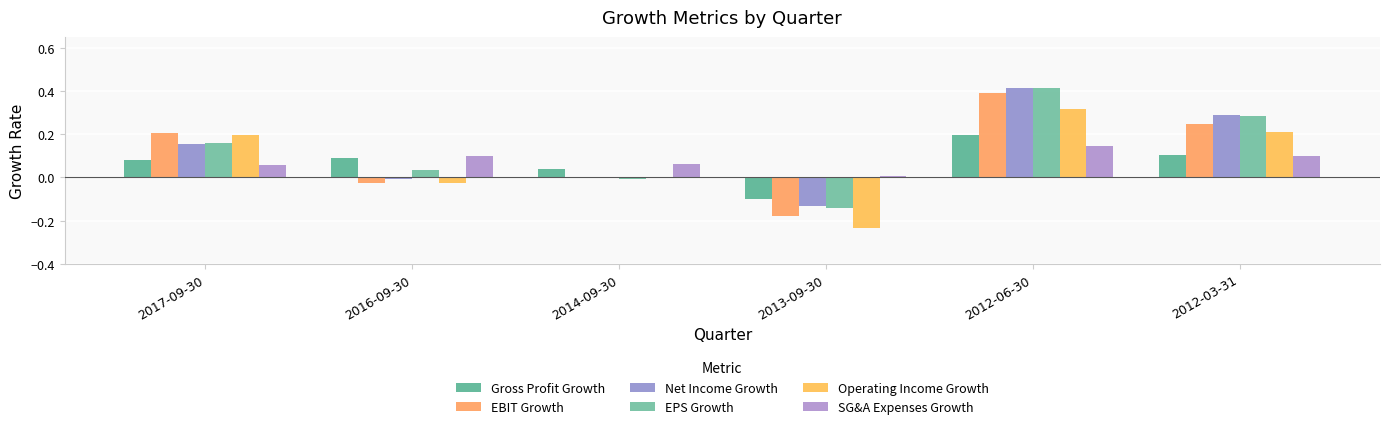

Between 2016-09-30 and 2012-03-31, which is larger?

2012-03-31